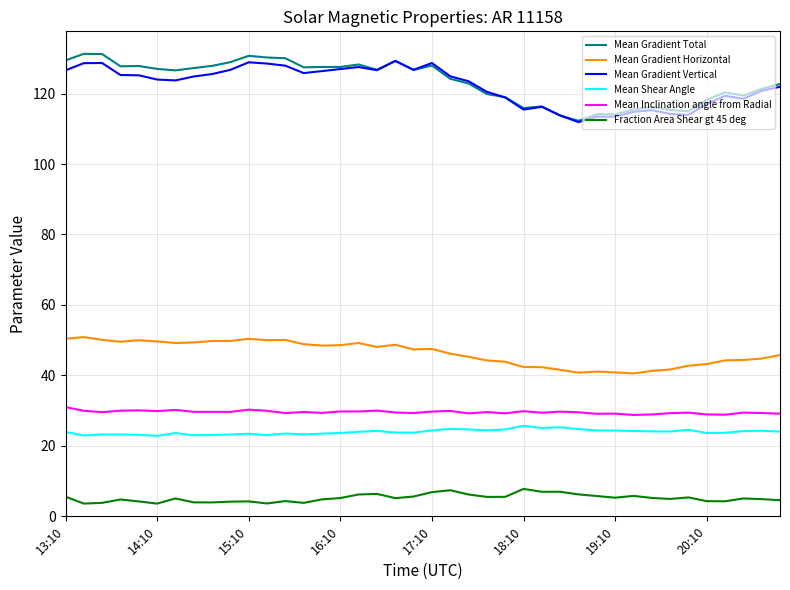

What is the smallest value displayed?

3.6